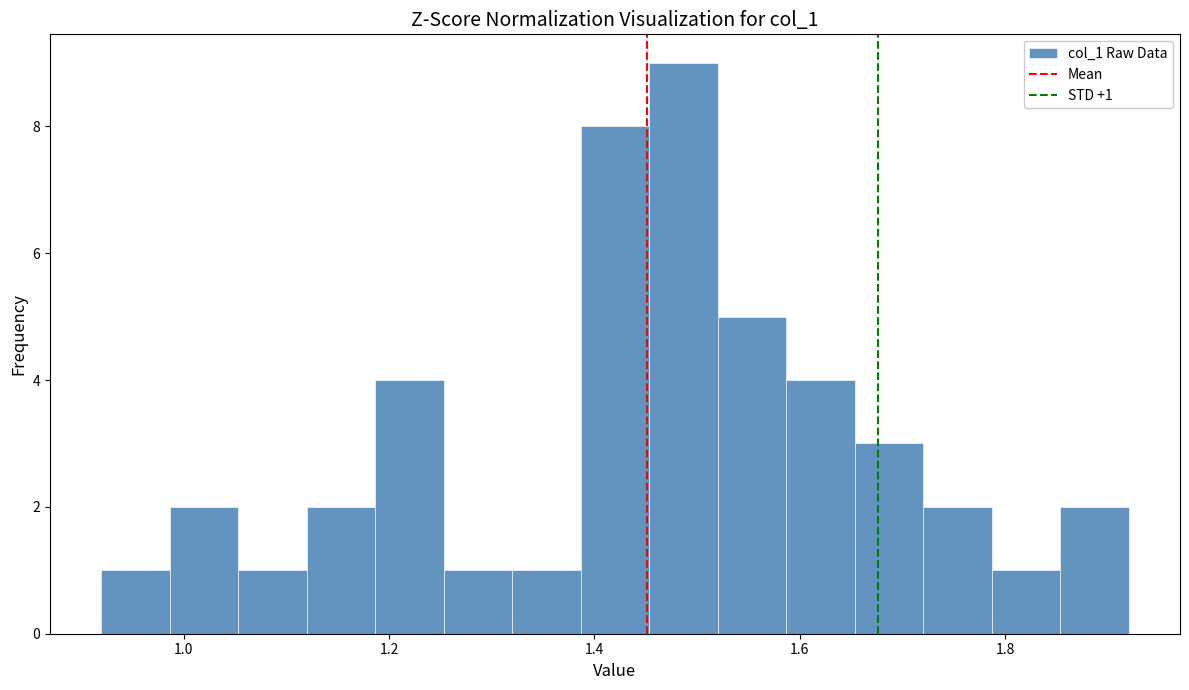

Read against the x-axis, roughly where is the centre of the tallest bar?

1.48